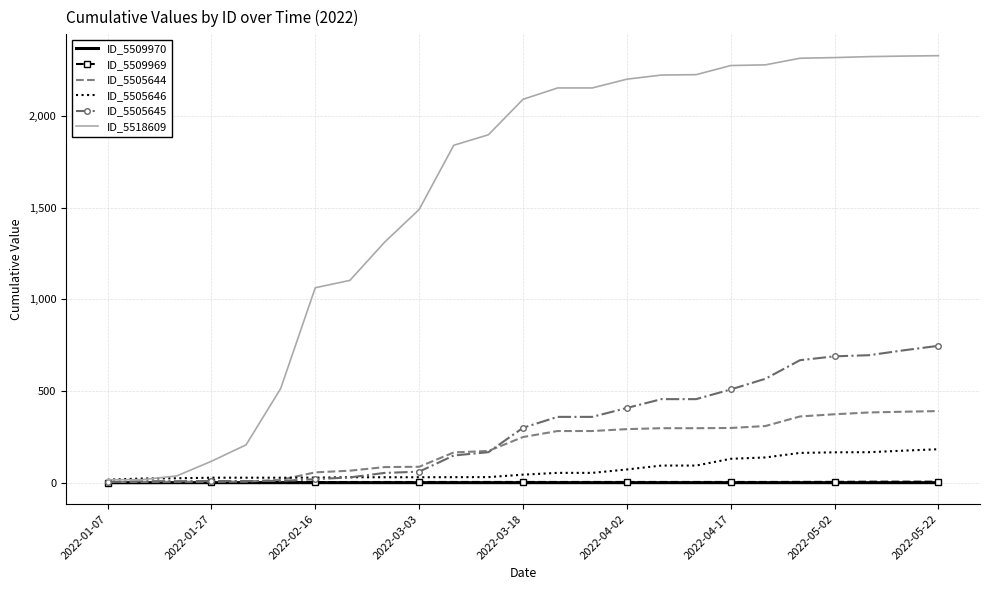

Which series has the largest range (max minus min)?

ID_5518609